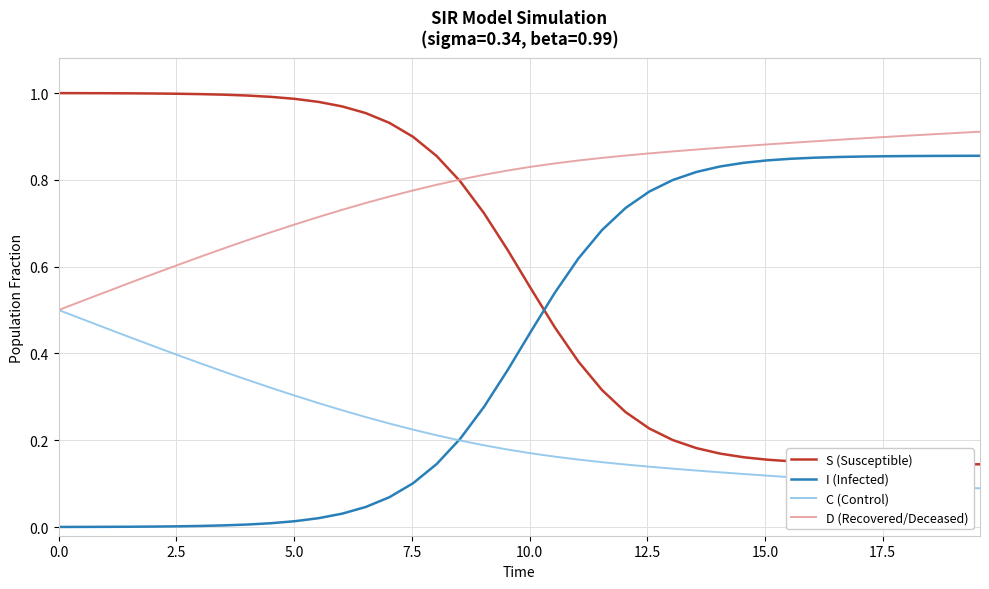

How many times do S (Susceptible) and I (Infected) cross each other?

1